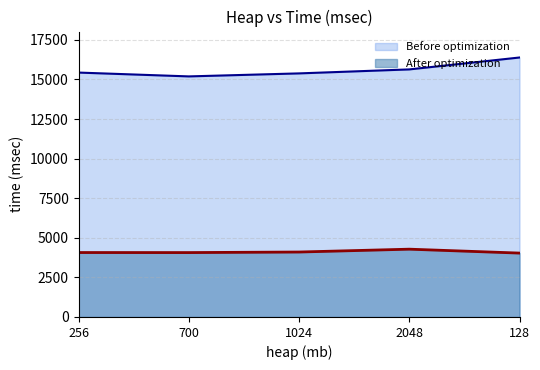

True or false: After optimization and Before optimization intersect in this chart.

False